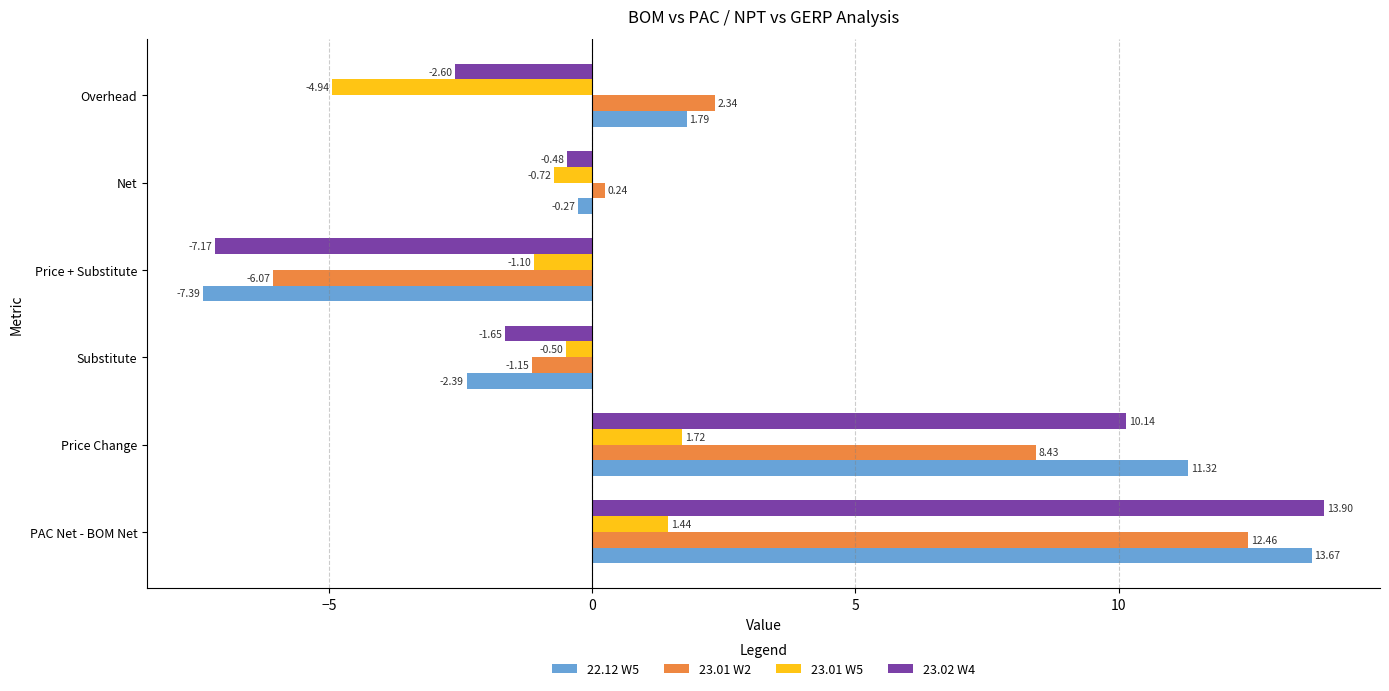

Which category has the highest value across all series?

PAC Net - BOM Net